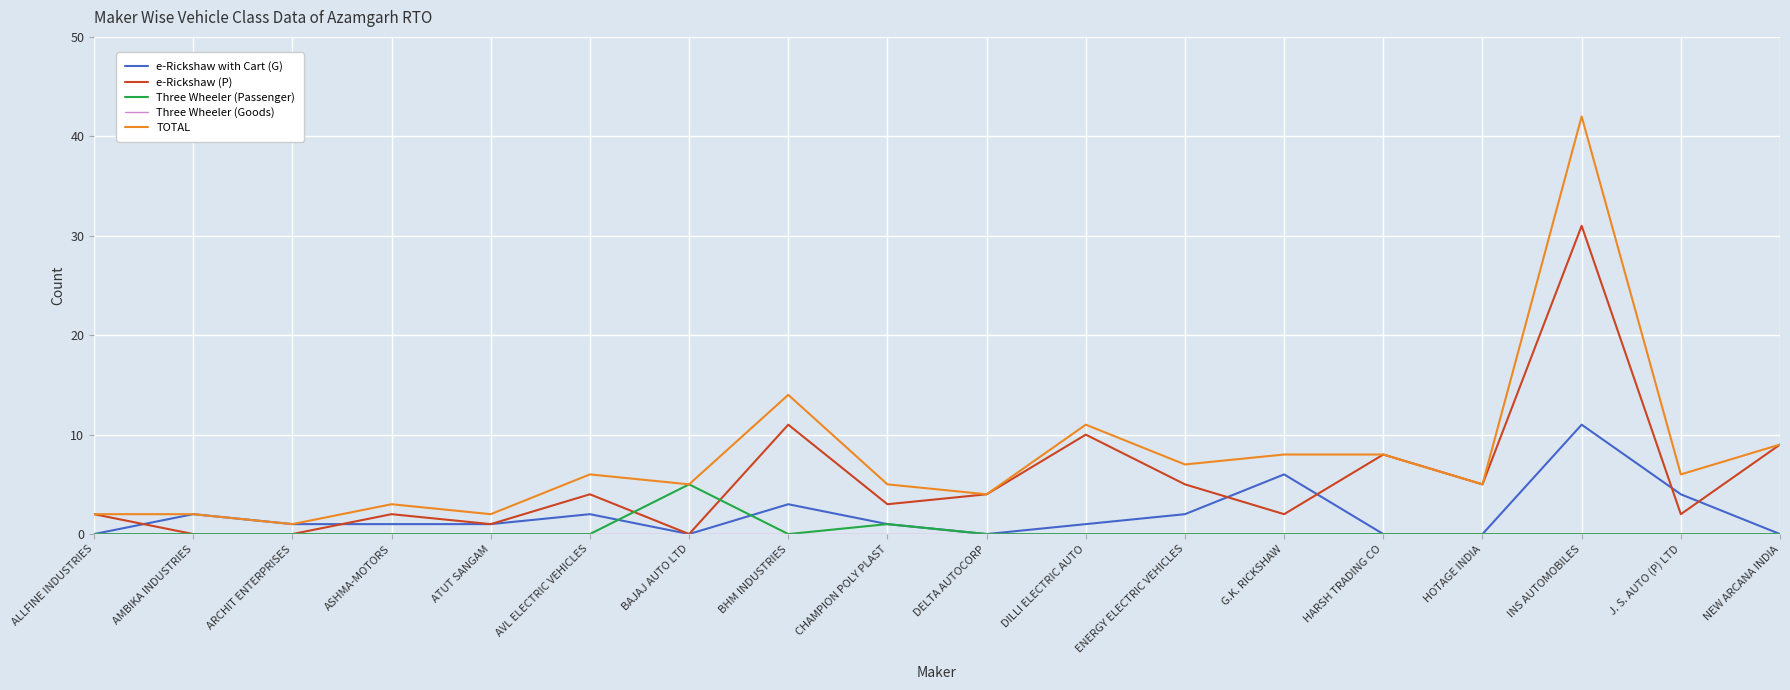

What position from the right is ARCHIT ENTERPRISES?

16